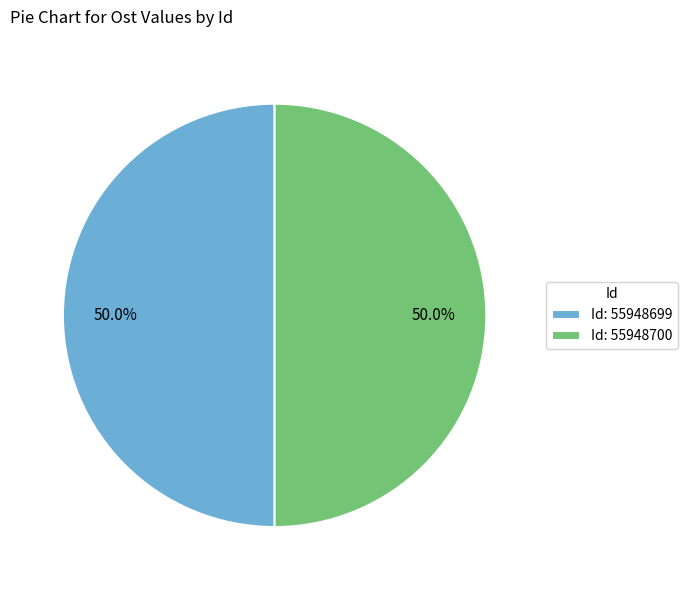

What percentage is NOT represented by Id: 55948700?

50.0%